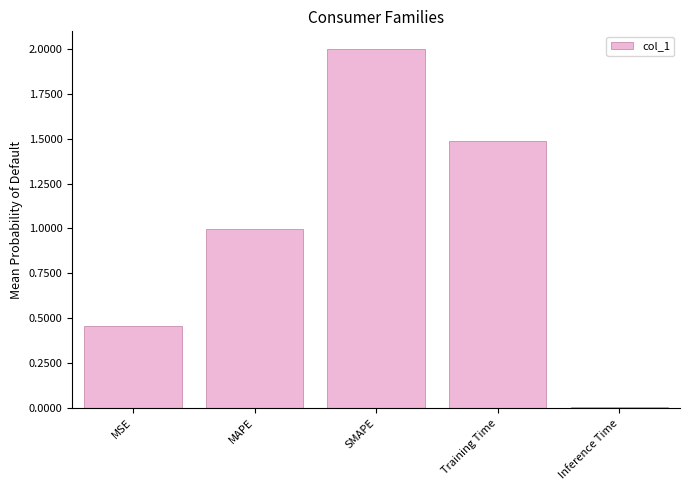

Which has a higher value, Inference Time or Training Time?

Training Time